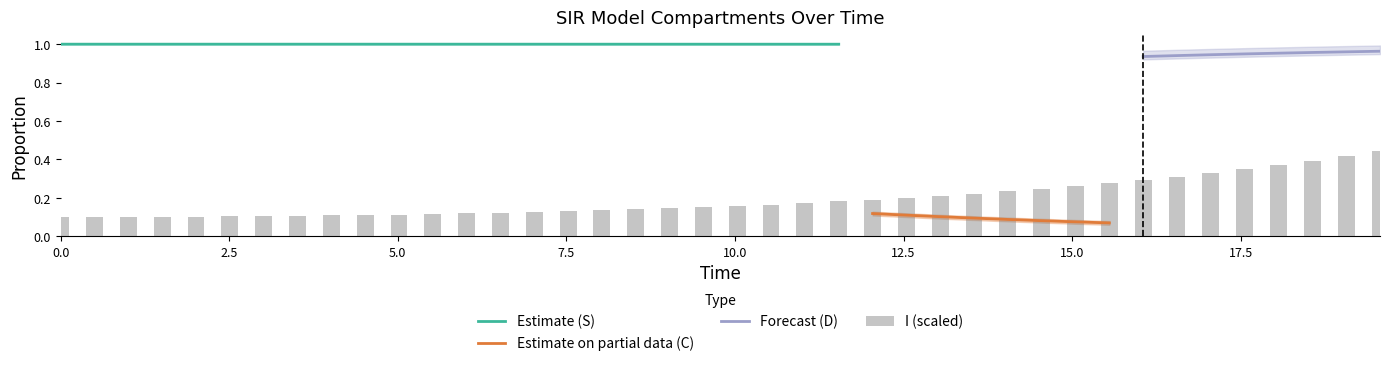

Which series has the largest total across all categories?

S